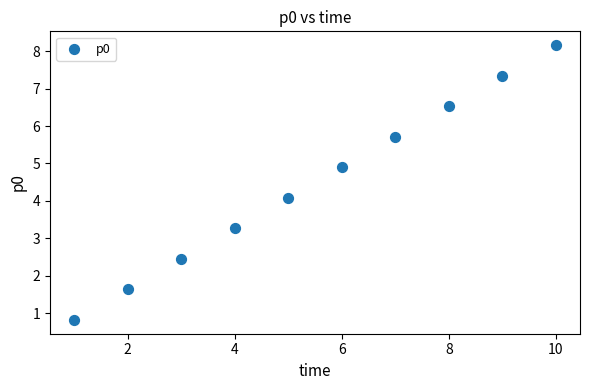

What is the average X value?

5.5